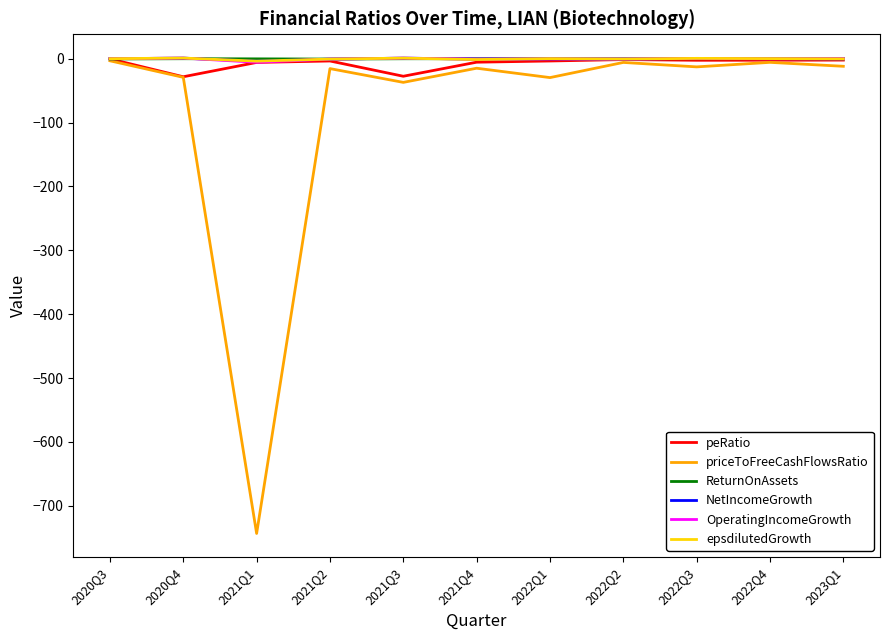

In OperatingIncomeGrowth, how many points are higher than both neighbors (excluding endpoints)?

4